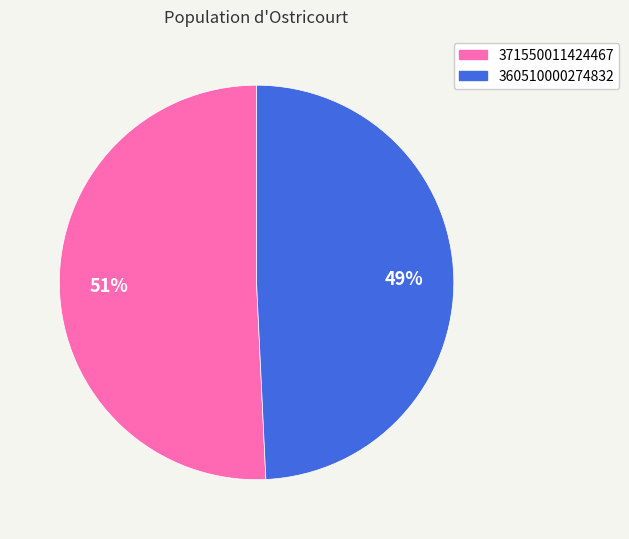

How many segments does this pie chart have?

2